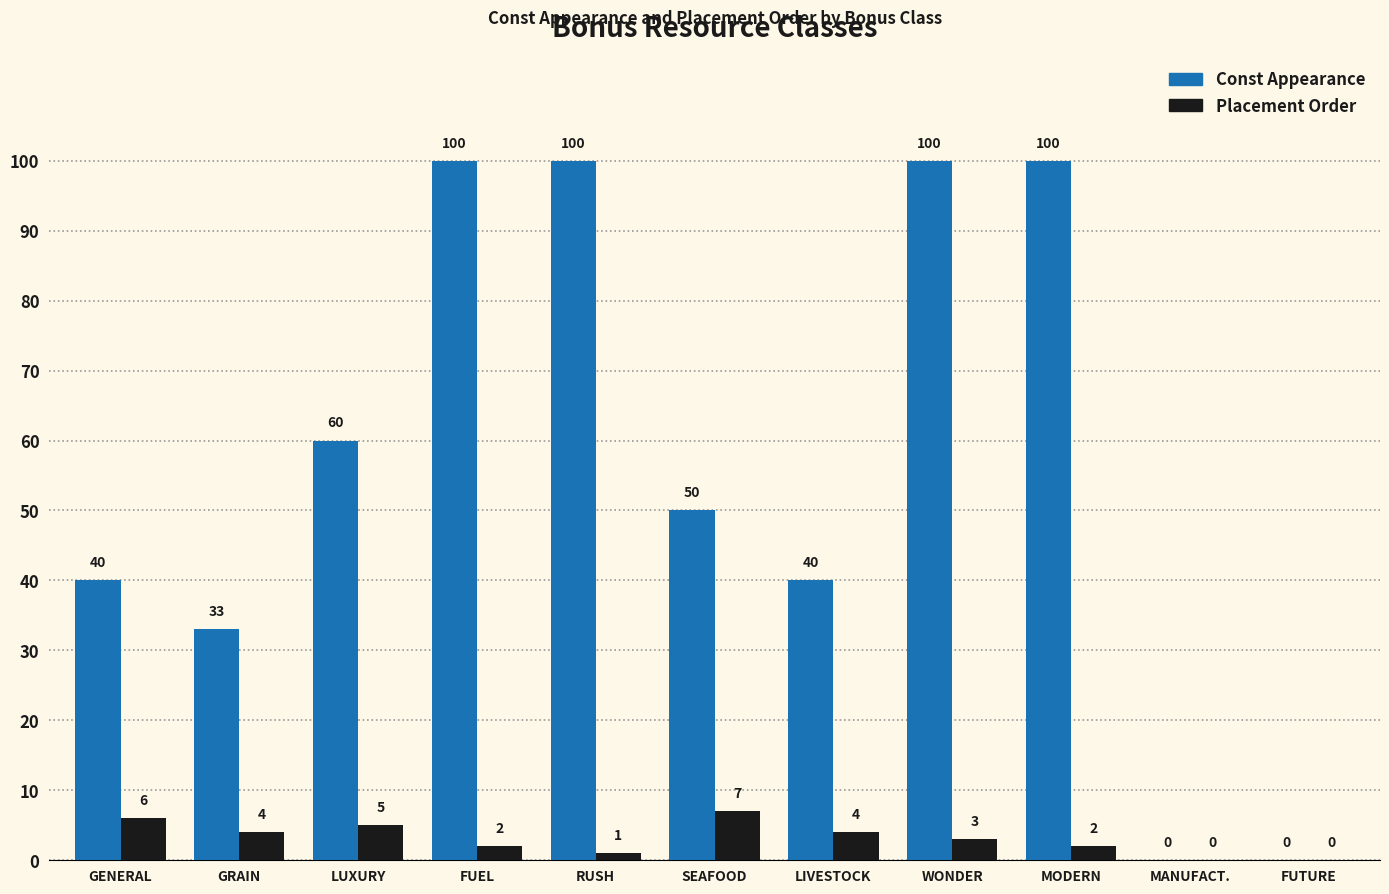

What is the greatest value displayed?

100